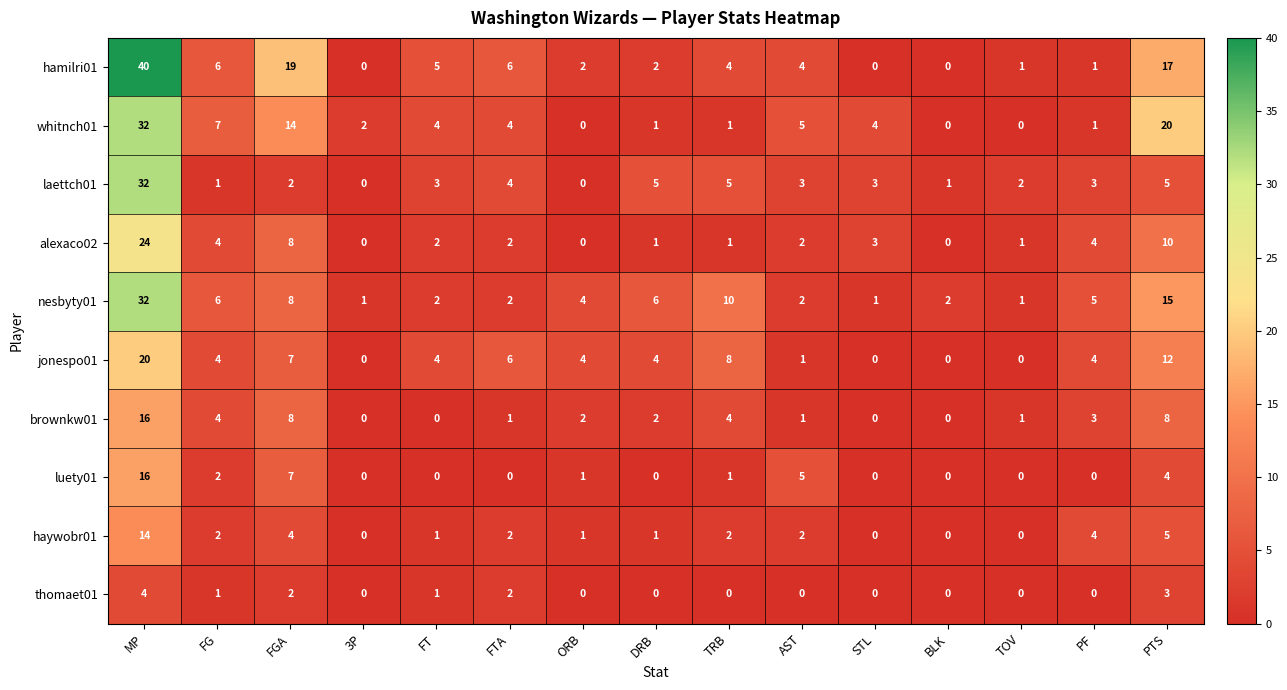

Between FT and STL, which series saw the biggest shift?

hamilri01